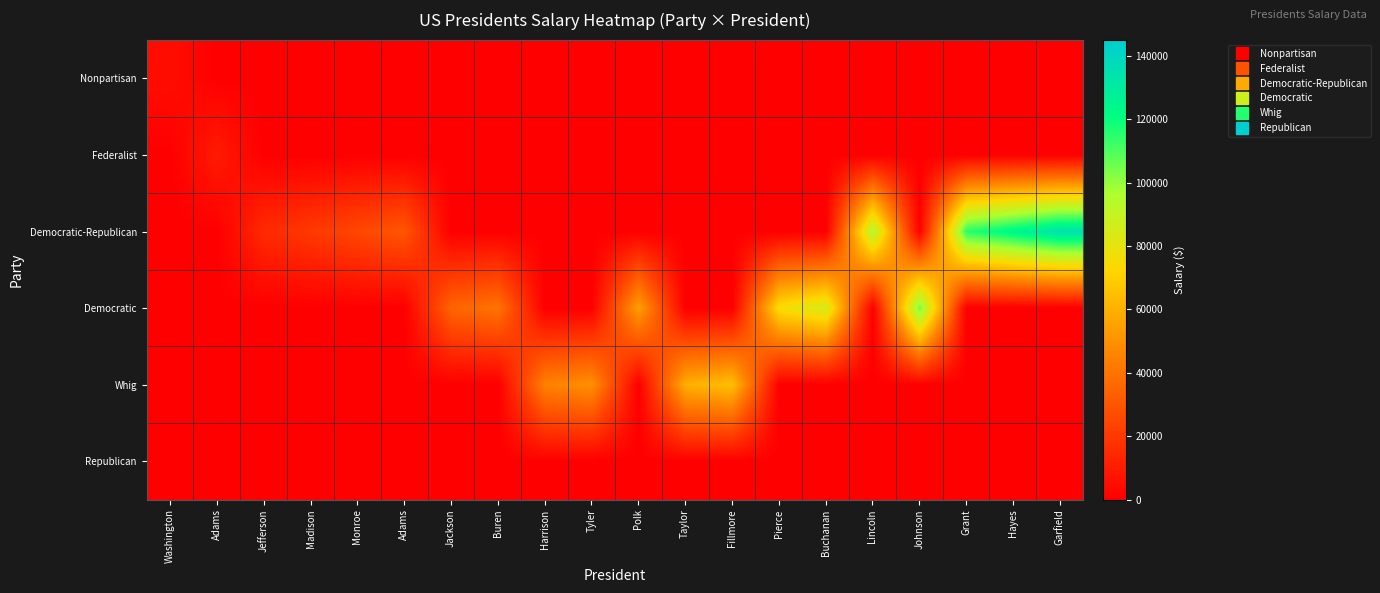

Which series has the largest total across all categories?

Democratic-Republican